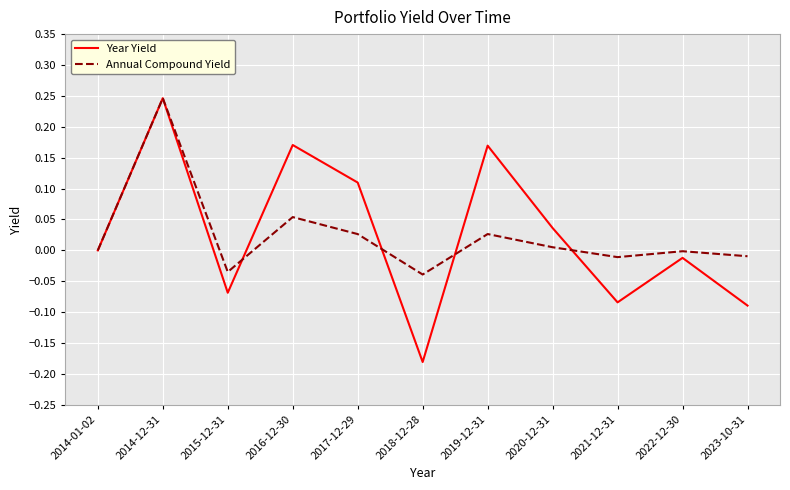

Is it true that Year Yield equals 0.1 at 2014-12-31?

False